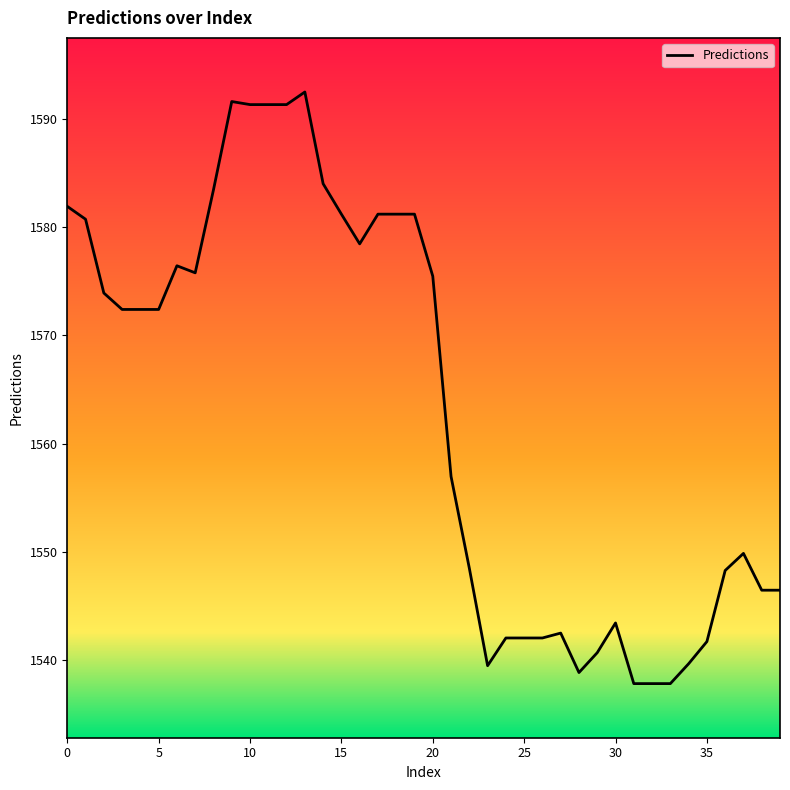

What is the difference between the maximum and minimum values?

54.7